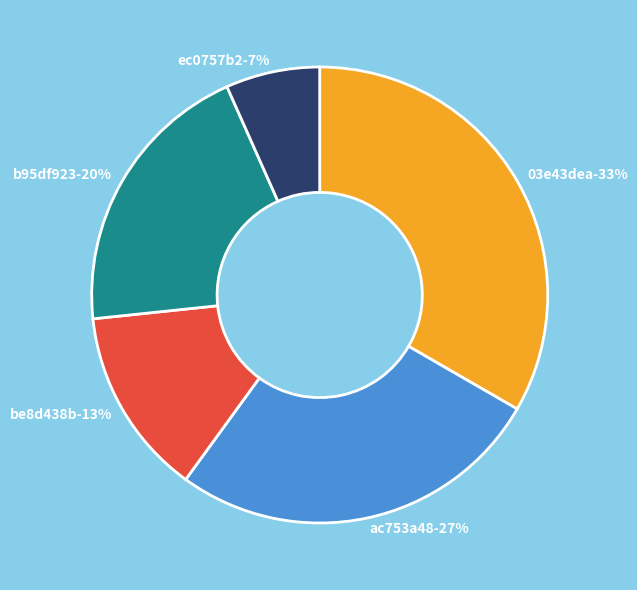

The ac753a48 slice represents 27% of the pie. True or false?

True